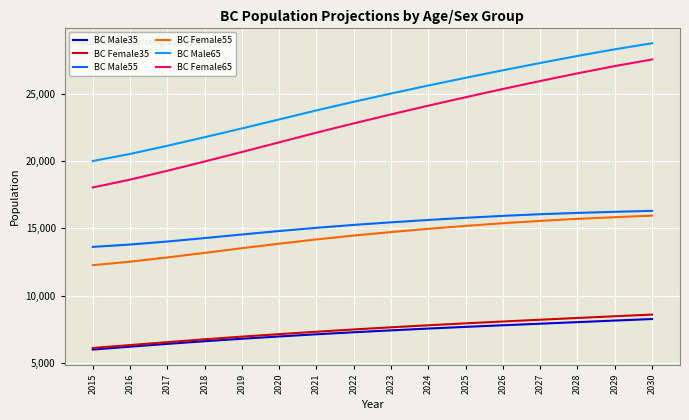

What is the minimum value shown in the chart?

5978.8